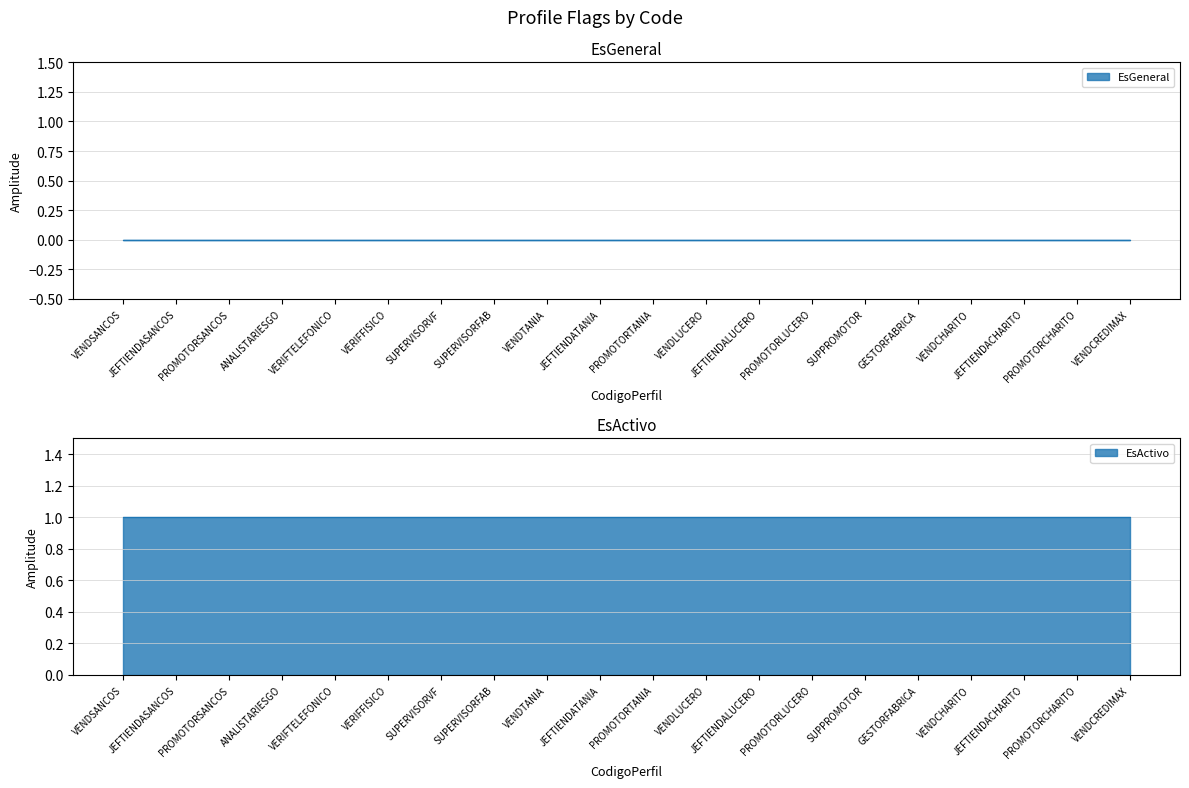

How many lines are shown in the chart?

2